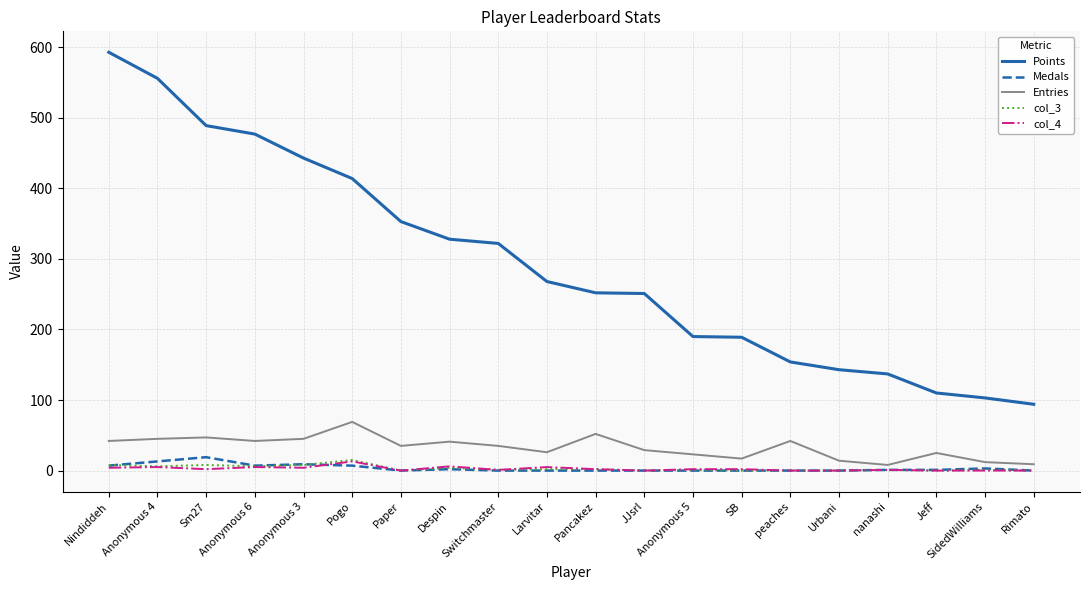

The Points series shows 631 at Pogo. True or false?

False